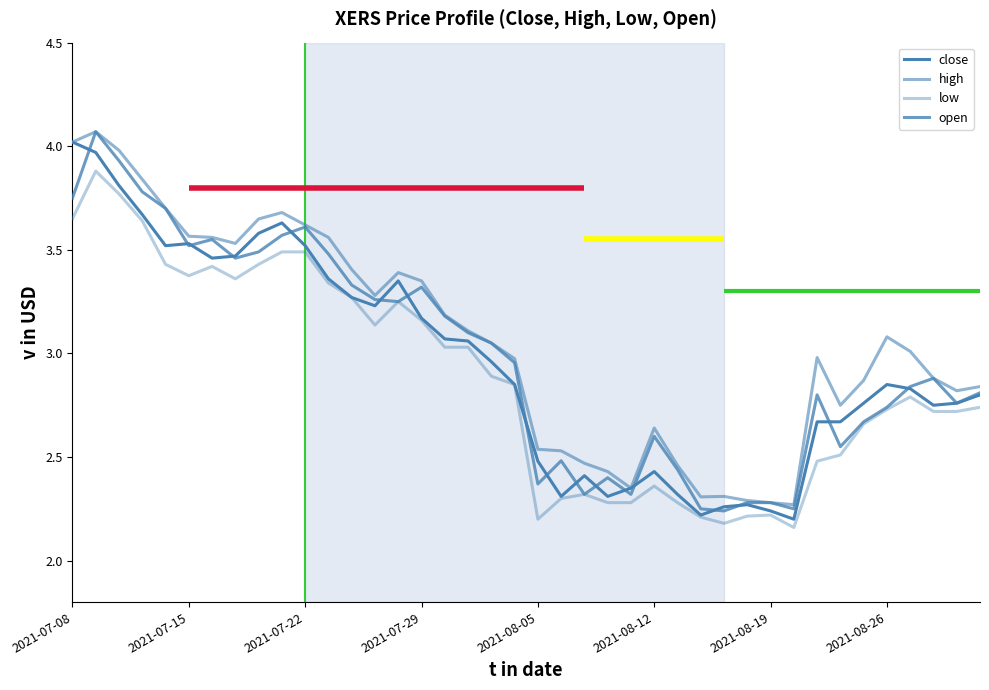

Between 20 and 24, which series saw the biggest shift?

high